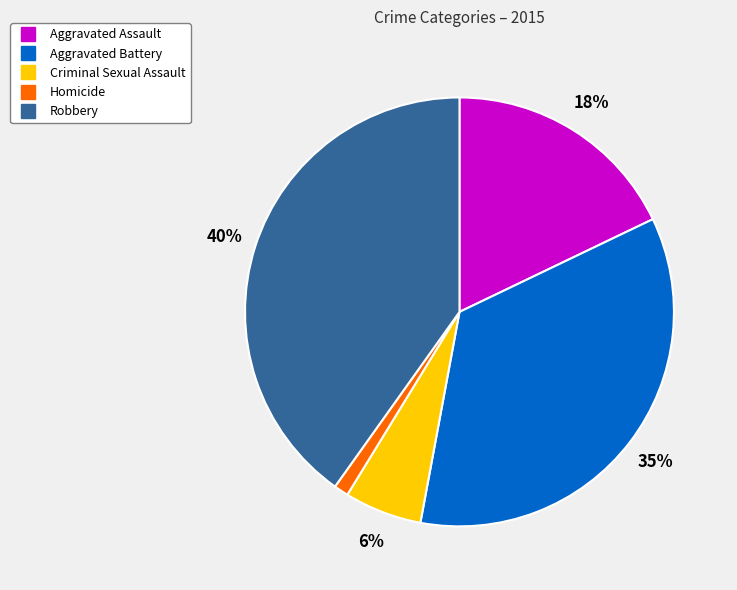

Count the number of slices in the pie.

5